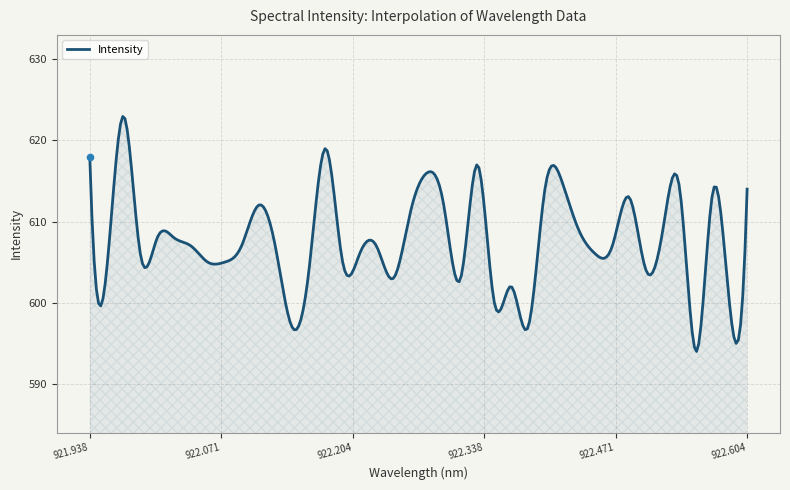

What is the maximum value shown in the chart?

623.0